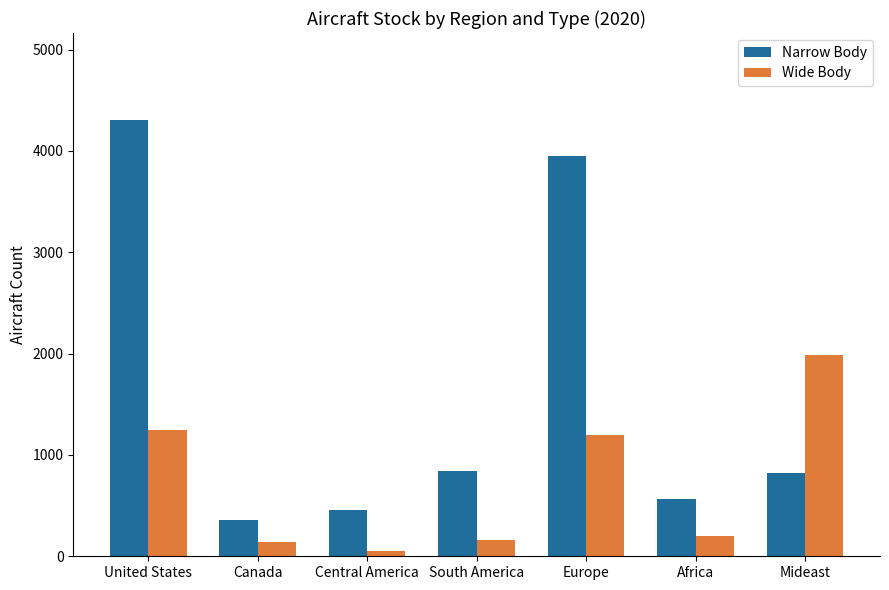

Is it true that Narrow Body equals 555.0 at South America?

False